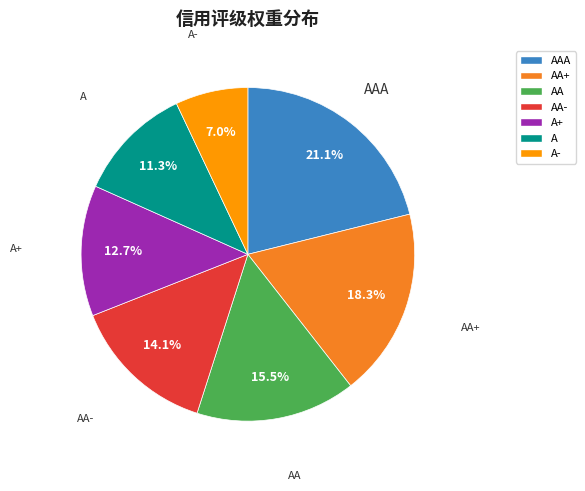

Between AA- and AAA, which is larger?

AAA